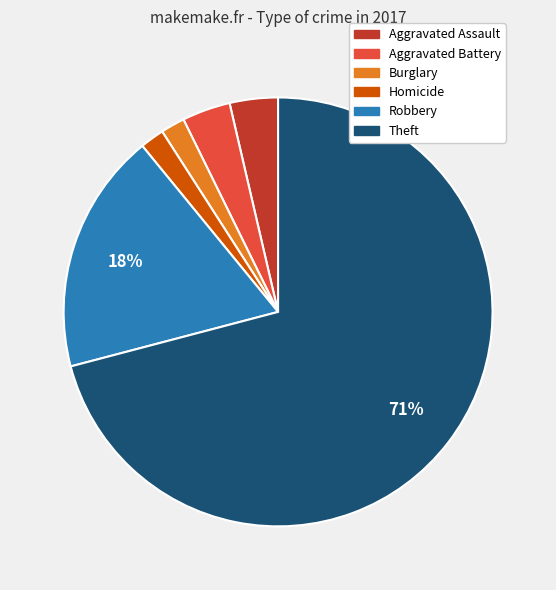

Is the sum of Robbery and Homicide greater than half?

No